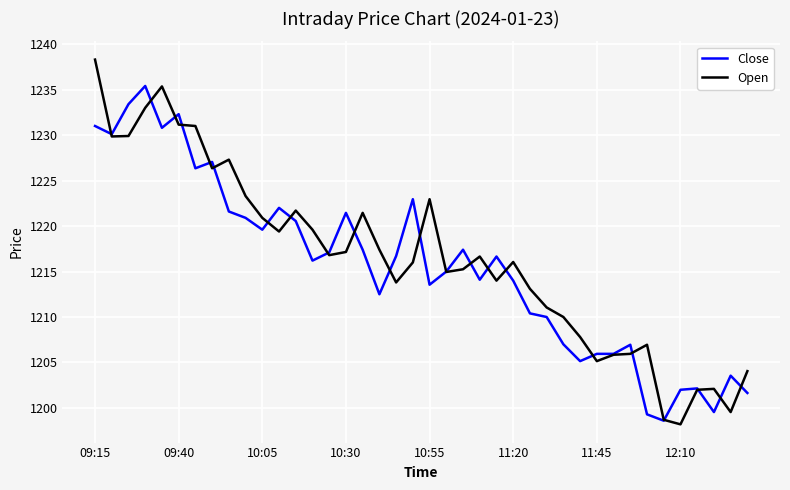

List the series in order of their peak value, highest first.

Open, Close